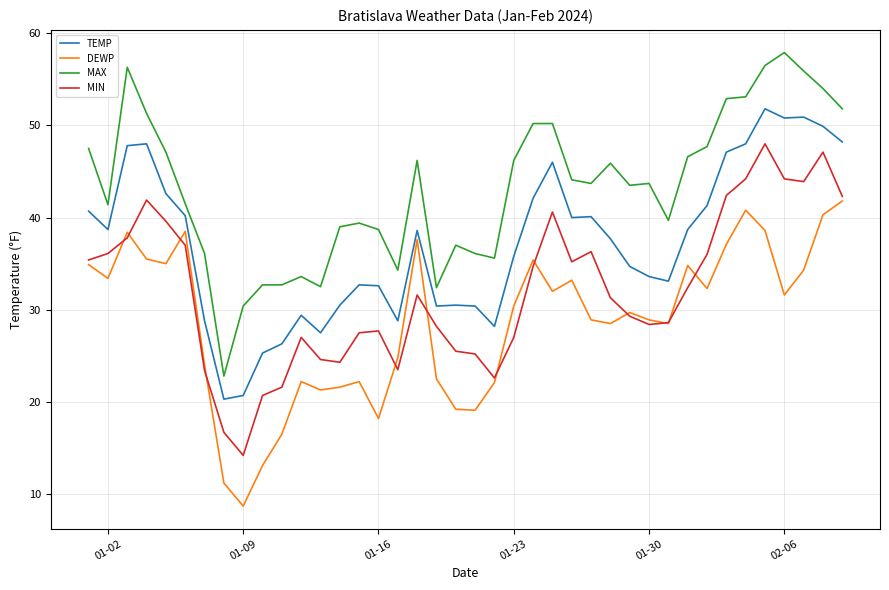

True or false: DEWP and TEMP cross at least once.

False